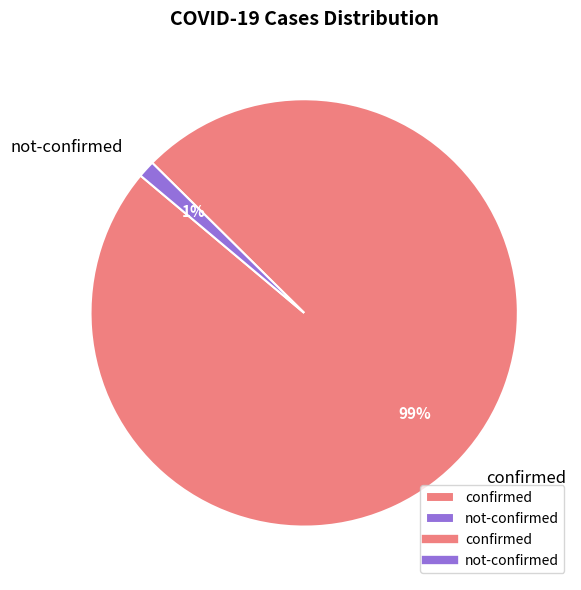

Rank the categories by value from highest to lowest.

confirmed, not-confirmed